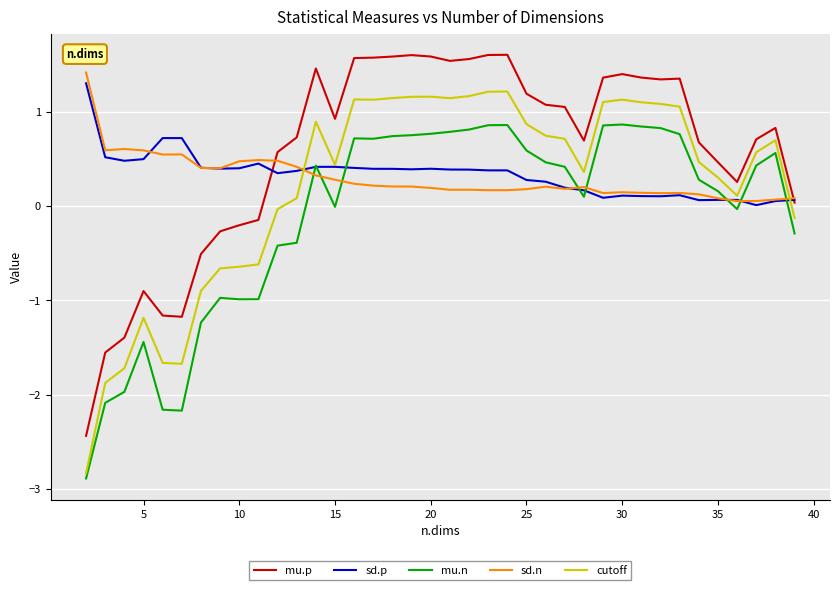

True or false: mu.p and cutoff cross at least once.

False